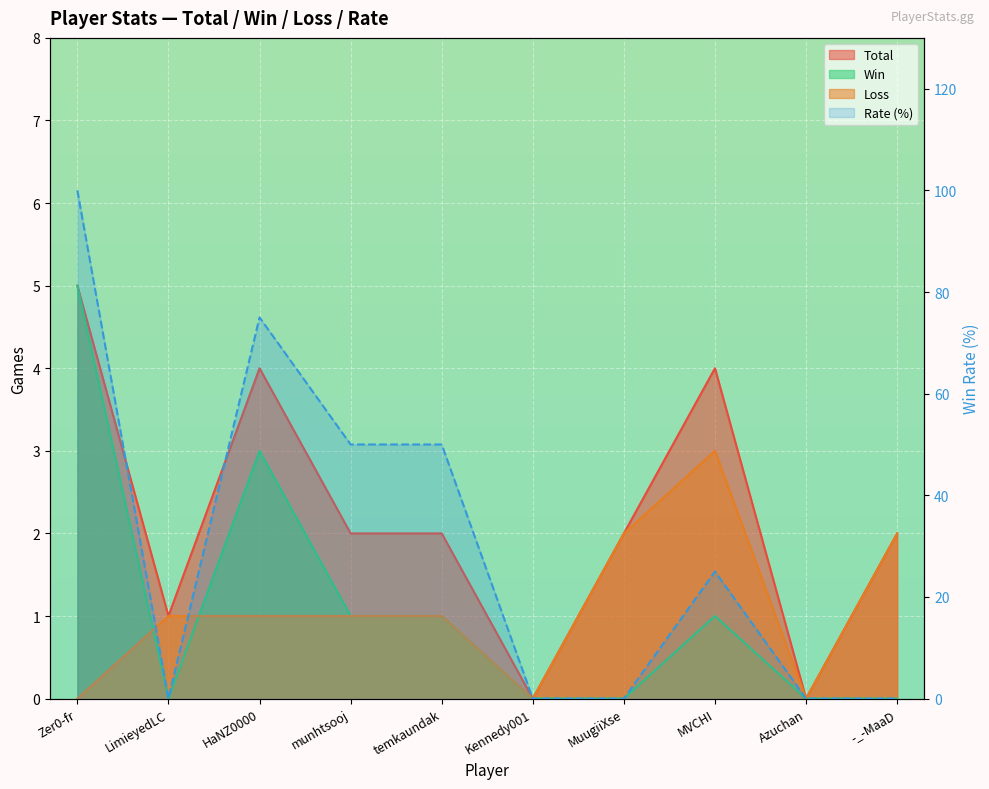

The chart shows a value of 100 at Zer0-fr. True or false?

True